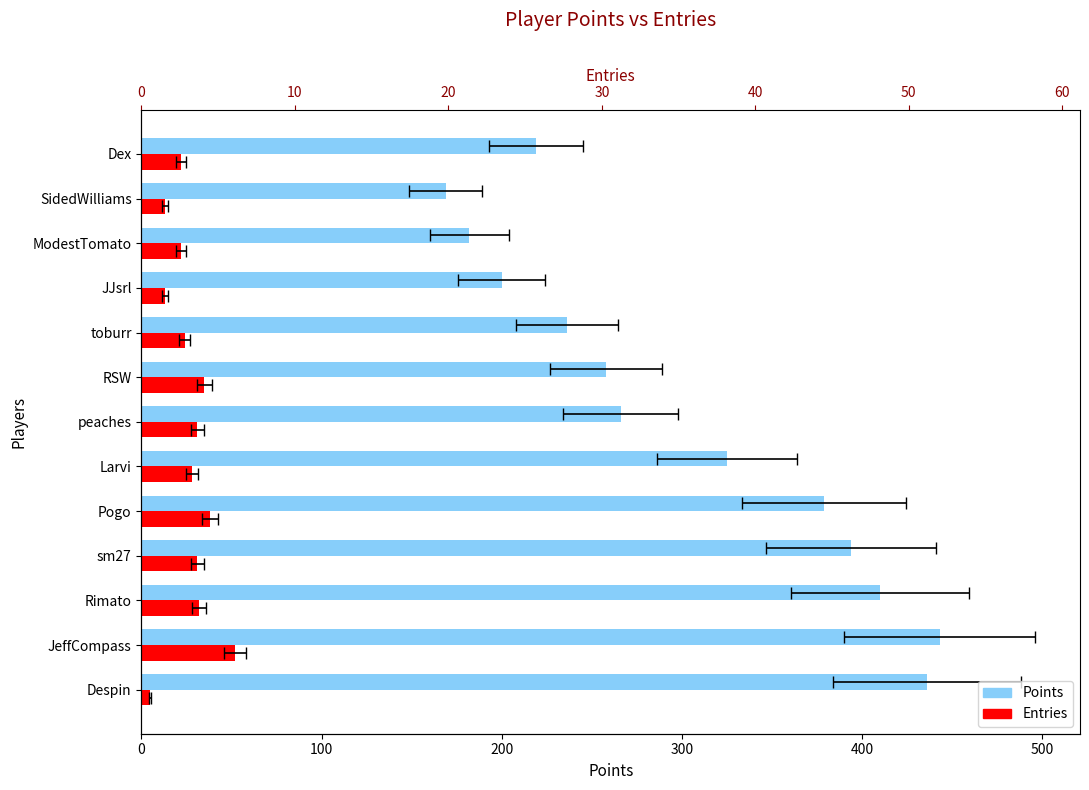

Is the value of Points at Rimato greater than the value of Entries at toburr?

Yes